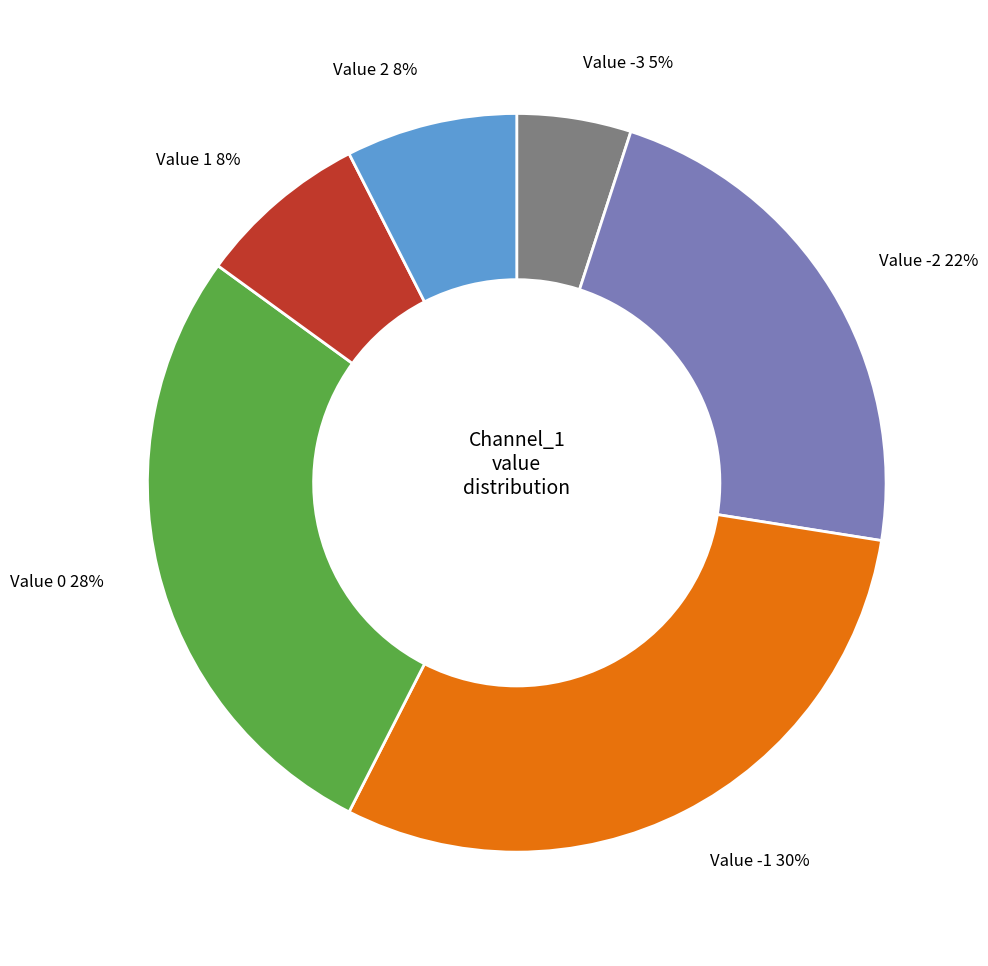

How many segments does this pie chart have?

6